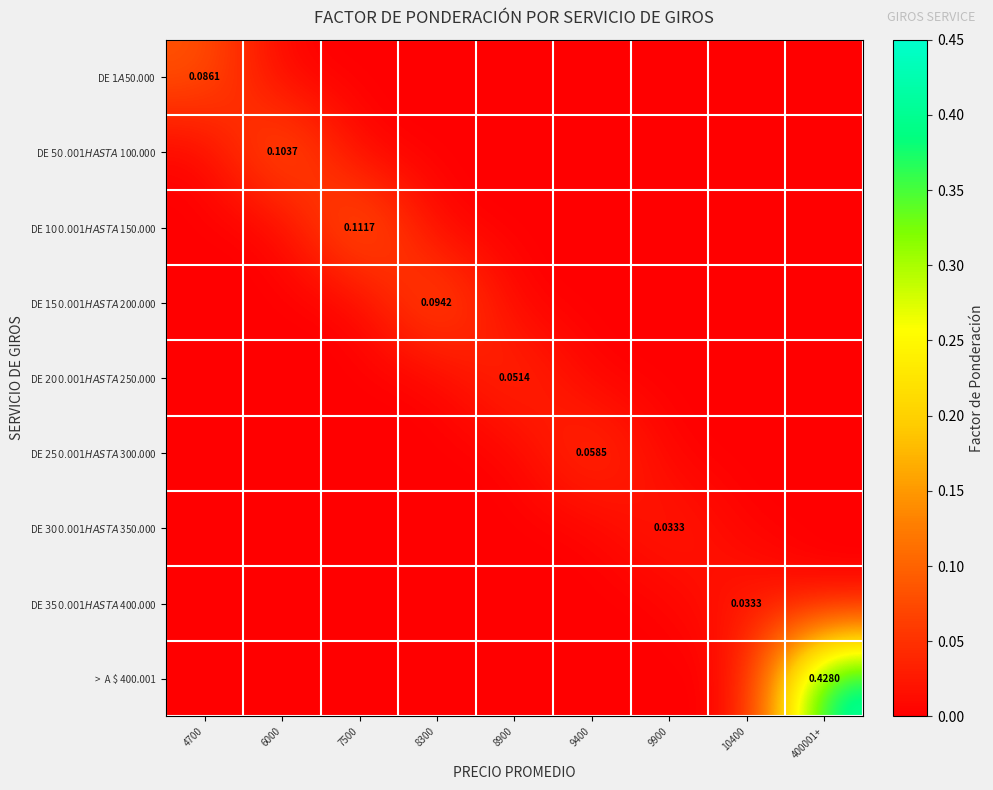

Rank the series by their maximum value, from lowest to highest.

DE $ 300.001 HASTA $ 350.000, DE $ 350.001 HASTA $ 400.000, DE $ 200.001 HASTA $ 250.000, DE $ 250.001 HASTA $ 300.000, DE $ 1 A $50.000, DE $ 150.001 HASTA $ 200.000, DE $ 50.001 HASTA $ 100.000, DE $ 100.001 HASTA $ 150.000, > A $ 400.001